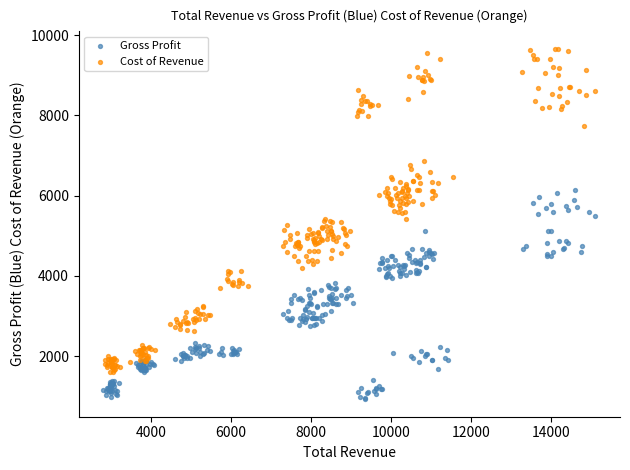

Which series reaches the maximum Y coordinate?

Cost of Revenue